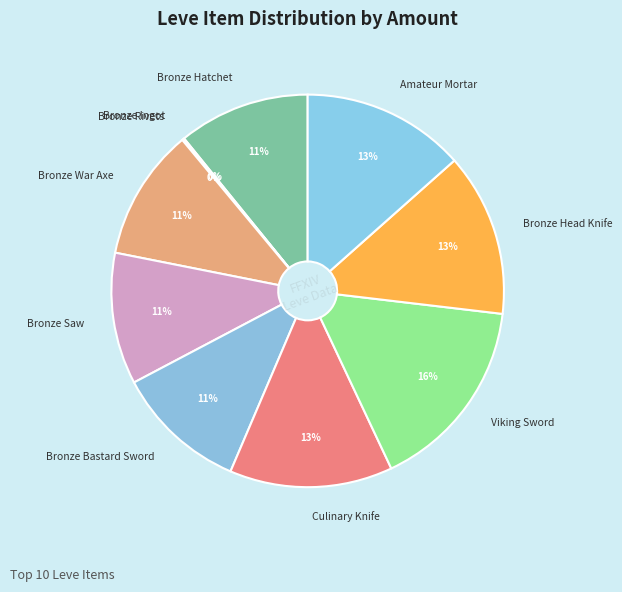

Is it true that Culinary Knife is 13% of the pie?

True